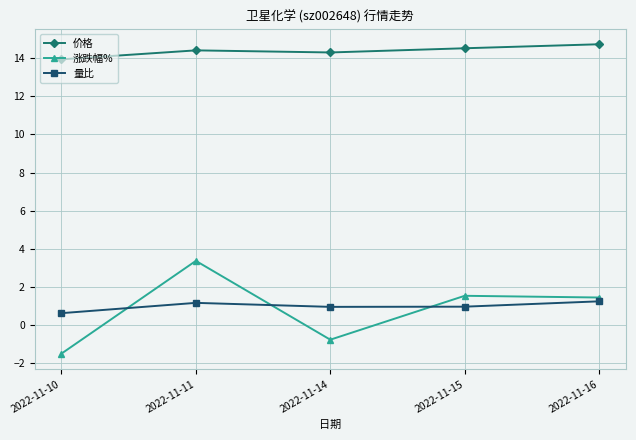

Is it true that 涨跌幅% equals 3.4 at 2022-11-11?

True